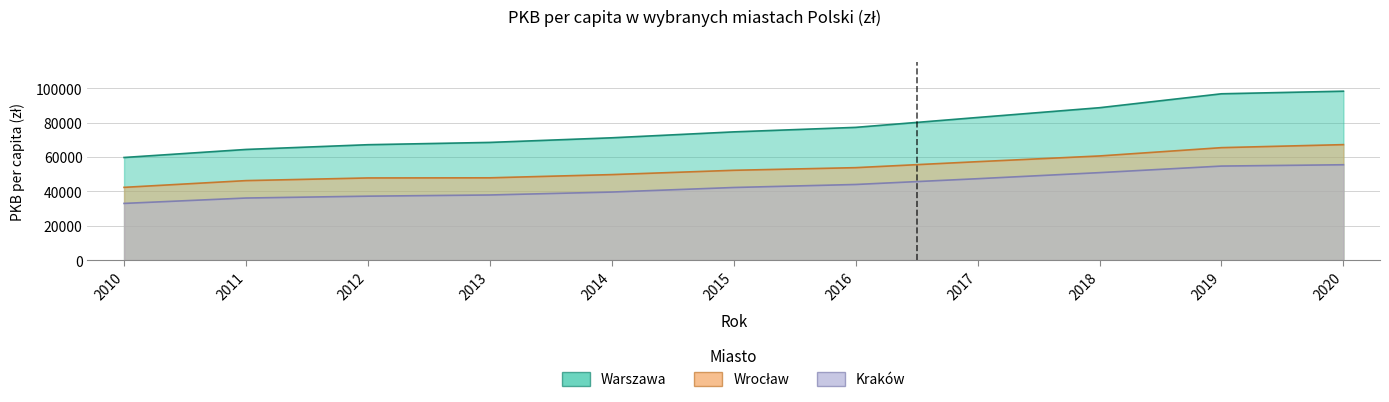

Rank the series by their average value, from highest to lowest.

Warszawa, Wrocław, Kraków